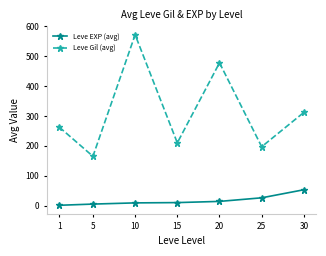

What is the highest value of the Leve EXP (avg) series?

53